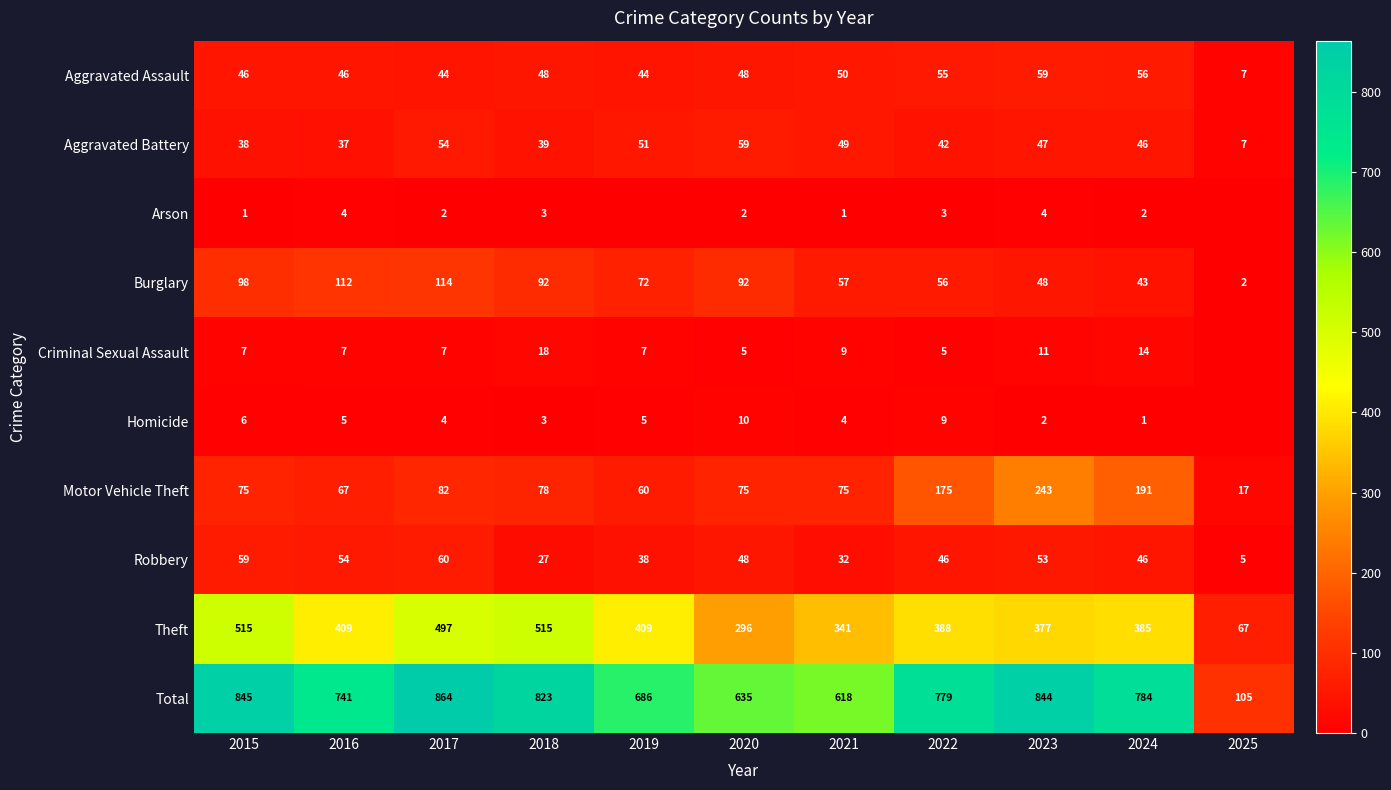

Is it true that Burglary equals 114 at 2017?

True